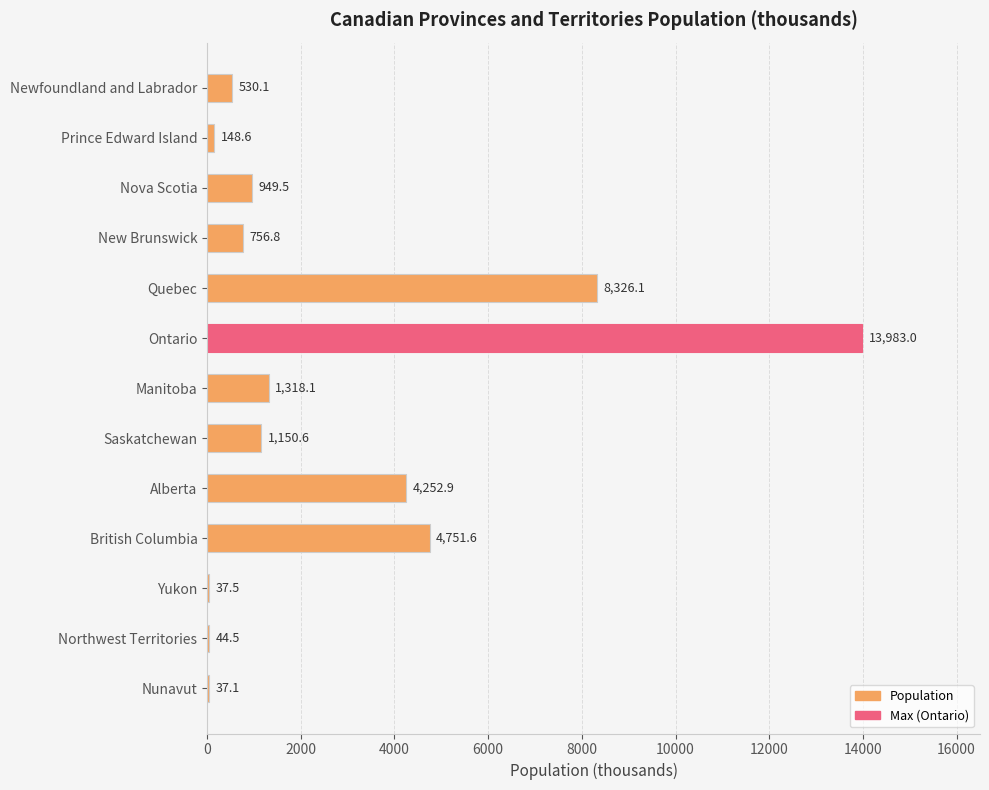

Which category has the highest value across all series?

Ontario